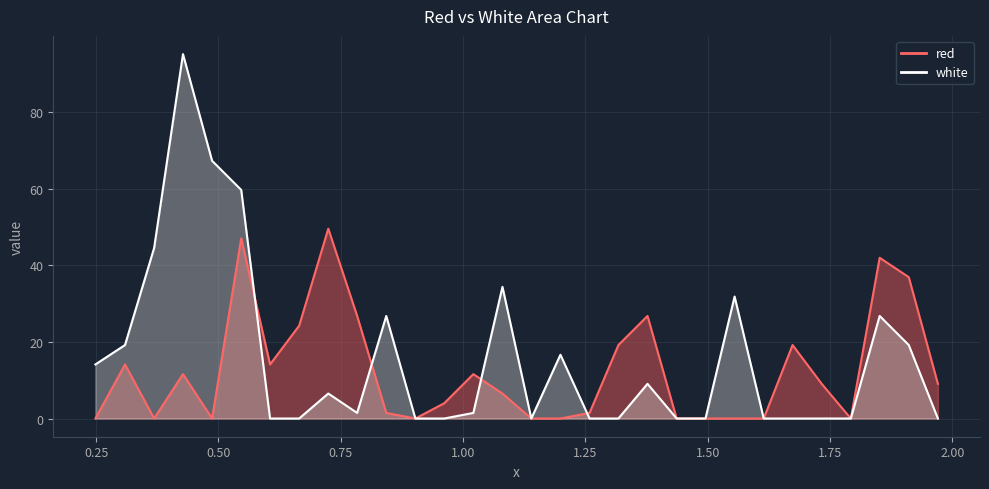

Rank the series by their maximum value, from highest to lowest.

white, red